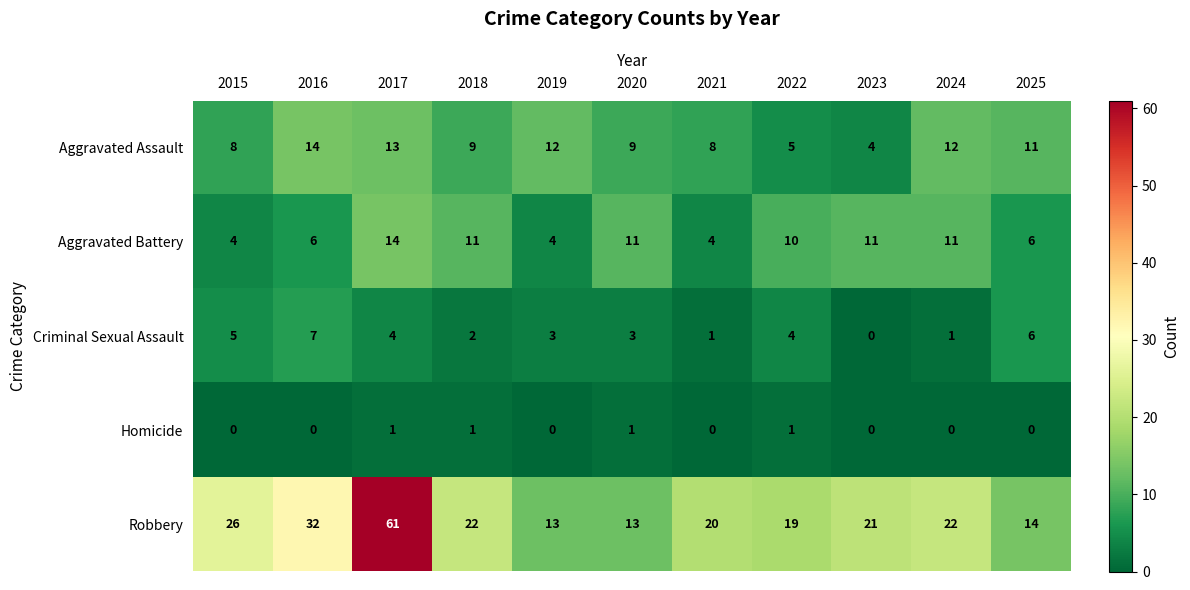

What is the difference between the highest and lowest values at 2022?

18